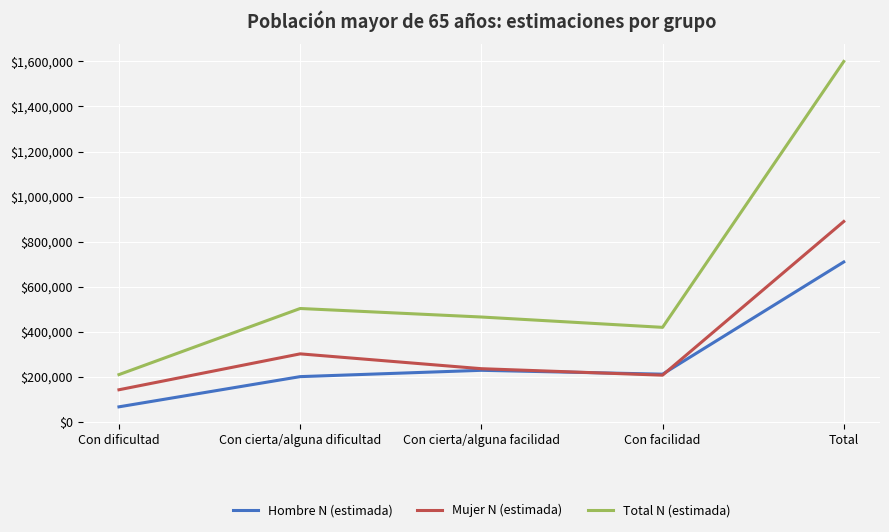

What is the difference between the highest and lowest values at Total?

889630